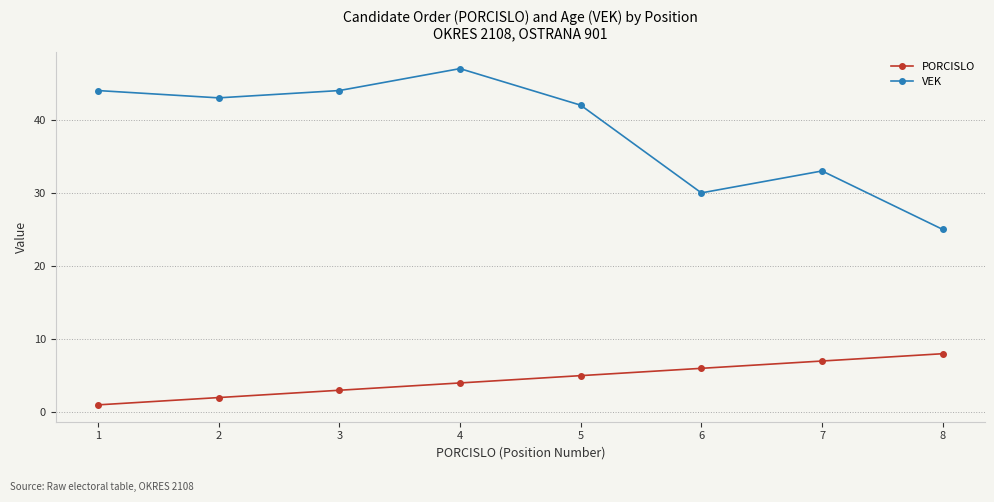

At which category does the chart reach its peak across all series?

4